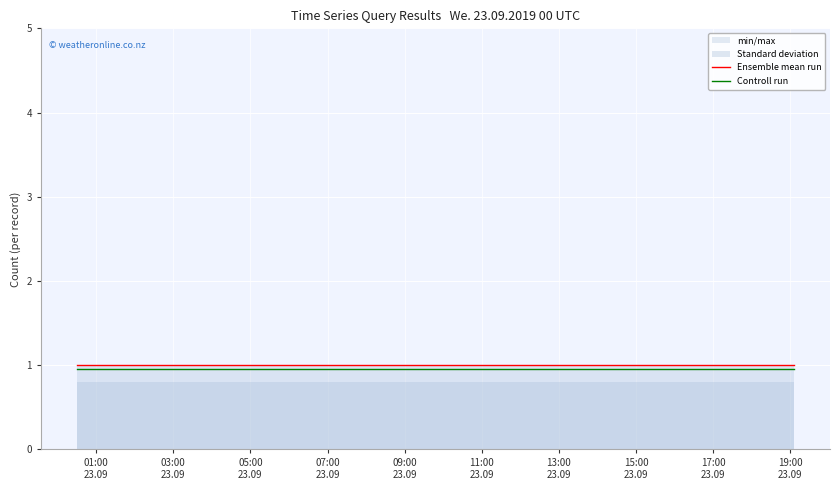

True or false: Ensemble mean run and Controll run intersect in this chart.

False